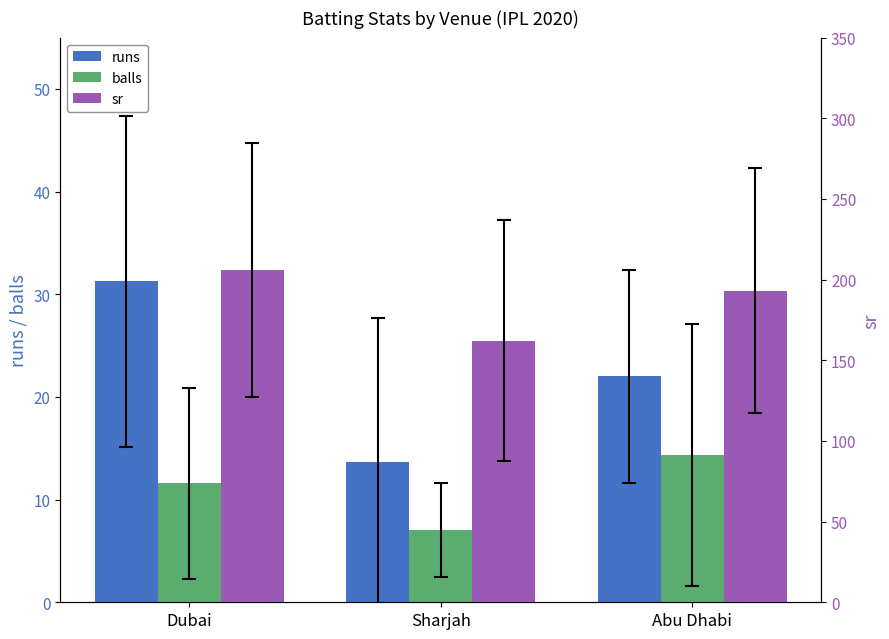

Reading left to right, transcribe all the data shown in this chart.

runs: 31.3	13.7	22.0
balls: 11.6	7.0	14.3
sr: 205.9	162.2	193.1